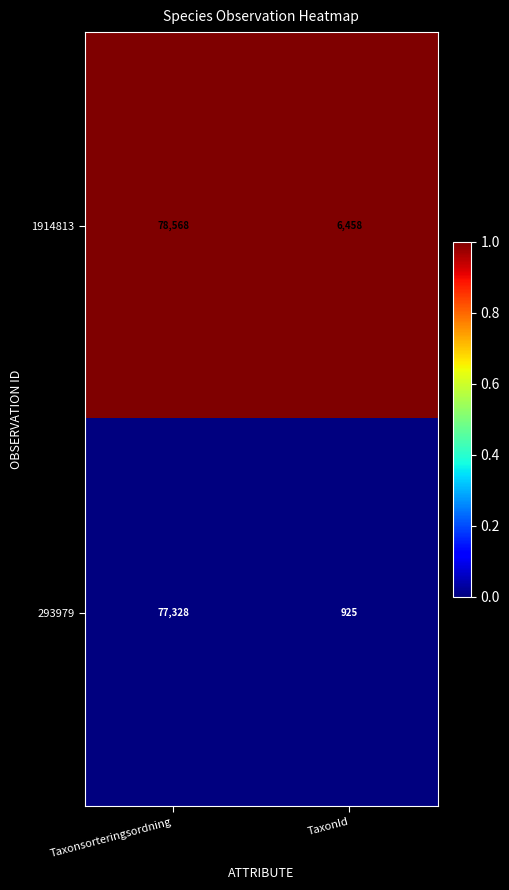

List the series in order of their peak value, highest first.

1914813, 293979